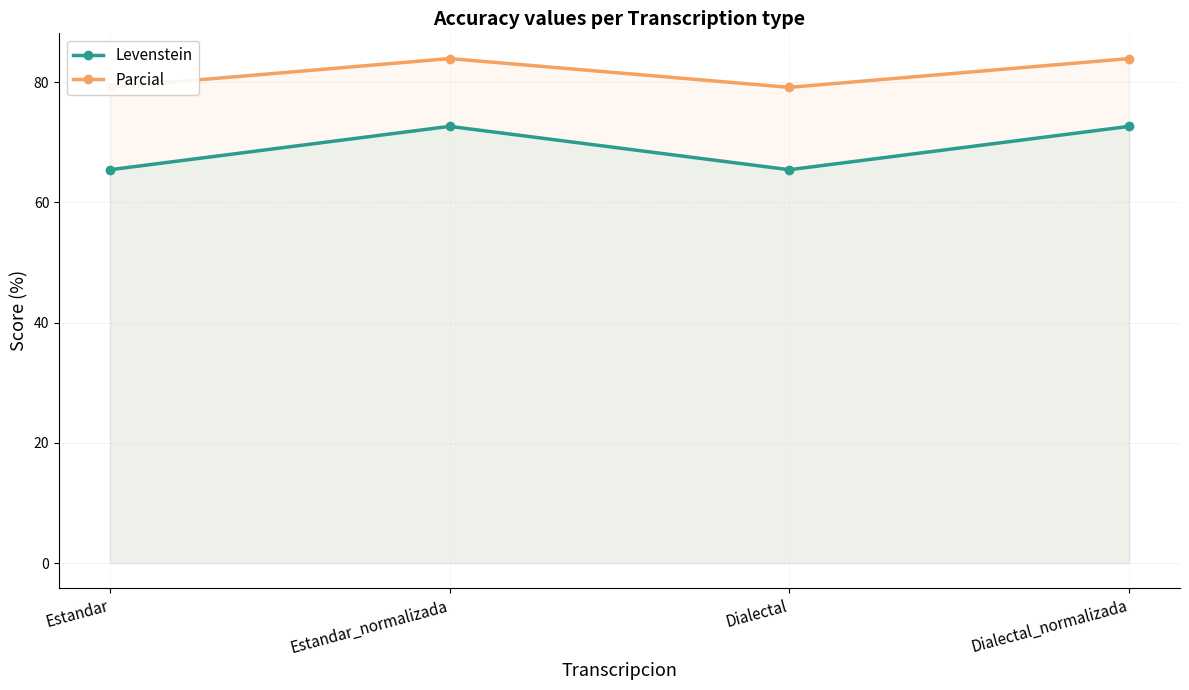

What is the sum of all Parcial values?

326.1